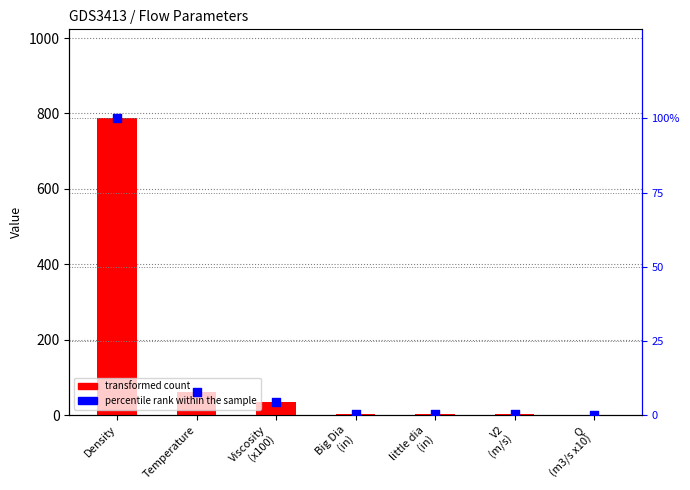

Which series has the widest spread of Y values?

transformed count